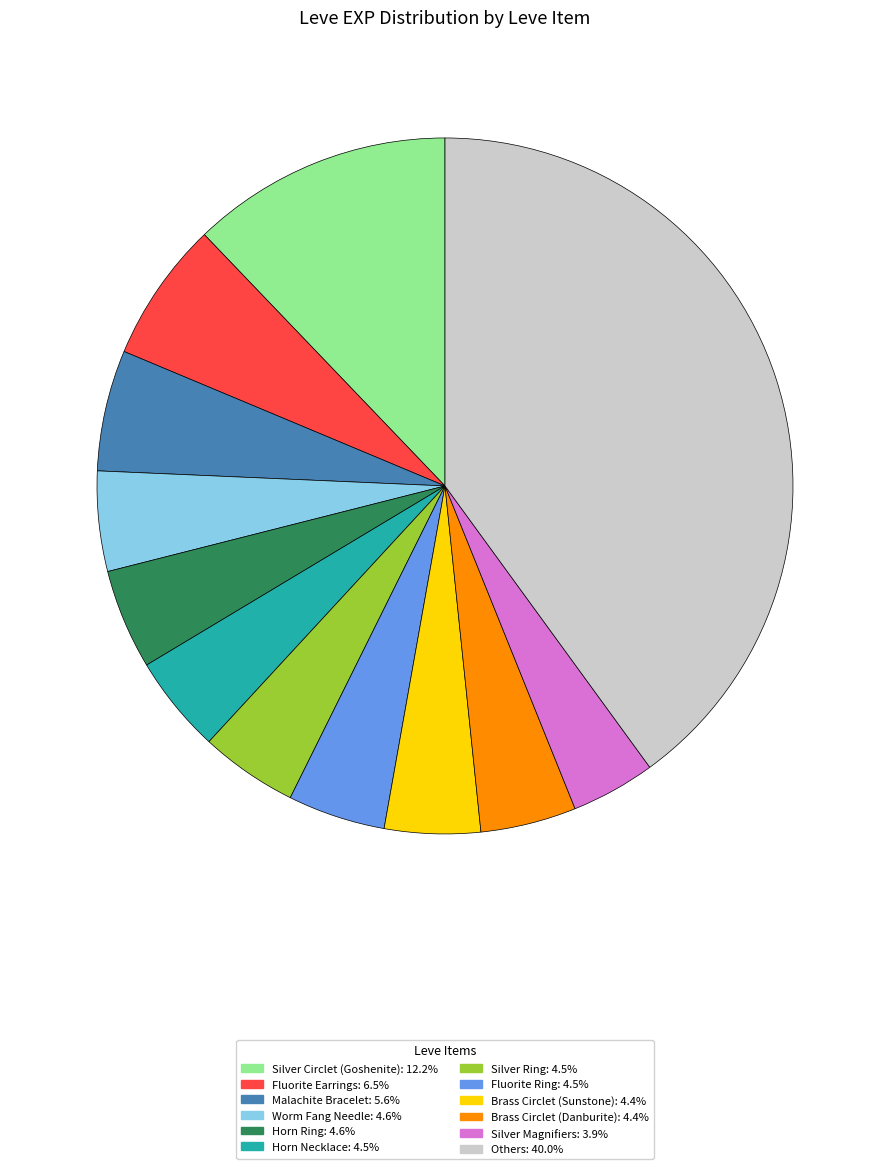

Is there a majority slice in this chart?

No